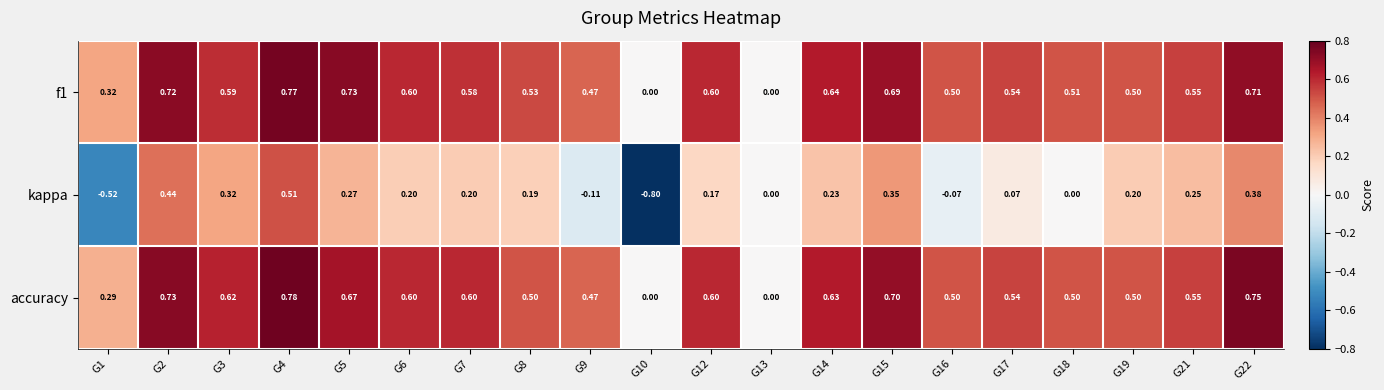

Is the value of kappa at G5 greater than the value of accuracy at G6?

No